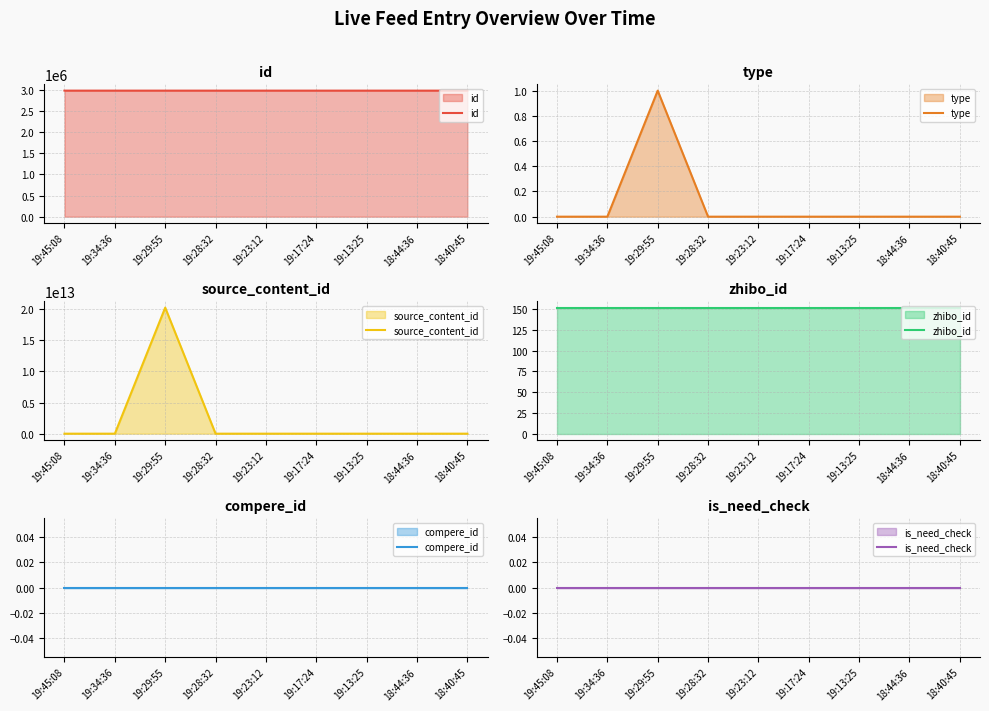

At which label does source_content_id reach its peak?

19:29:55